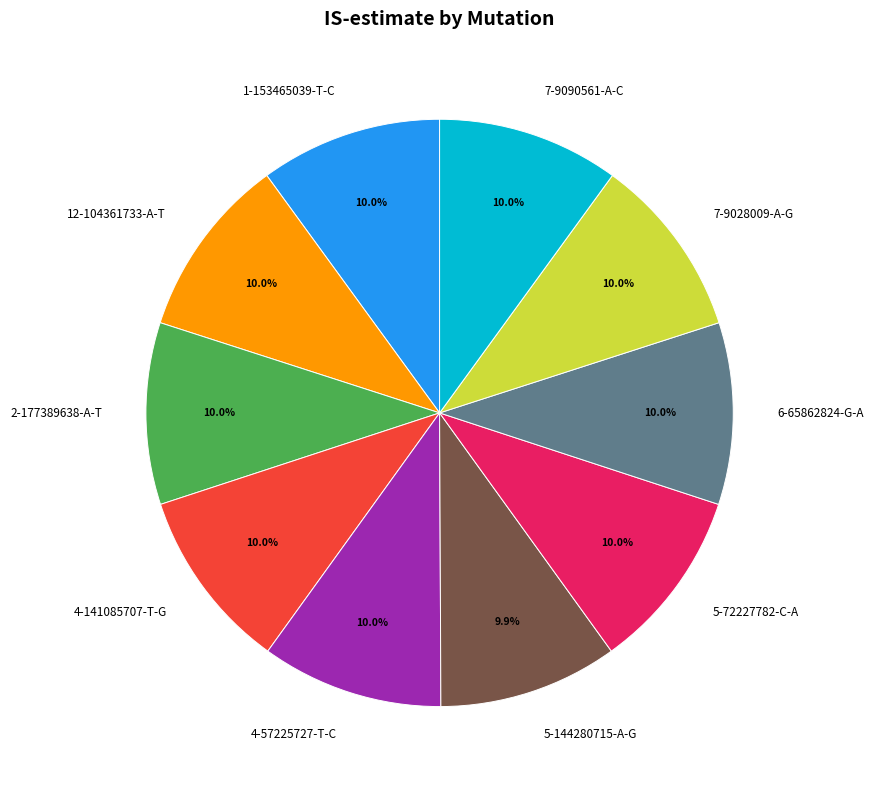

Combined, what portion of the pie is 5-72227782-C-A and 4-57225727-T-C?

20.0%